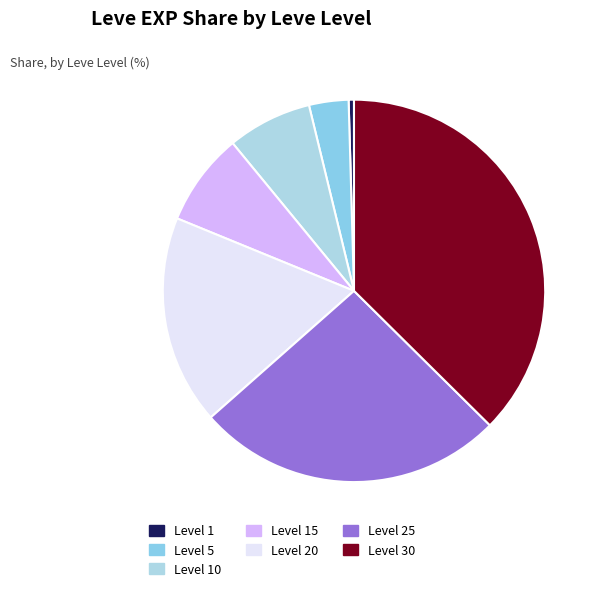

Which slice is the largest?

Level 30